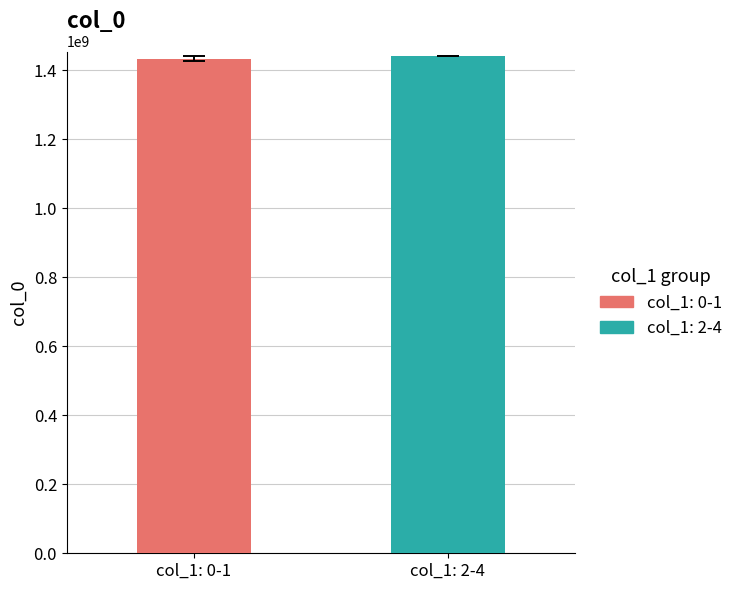

What is the smallest value displayed?

1432652319.5